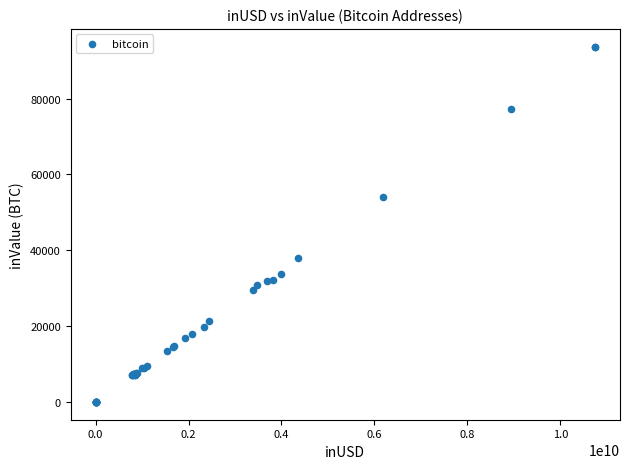

What Y value in the scatter plot is closest to 46858?

54009.3